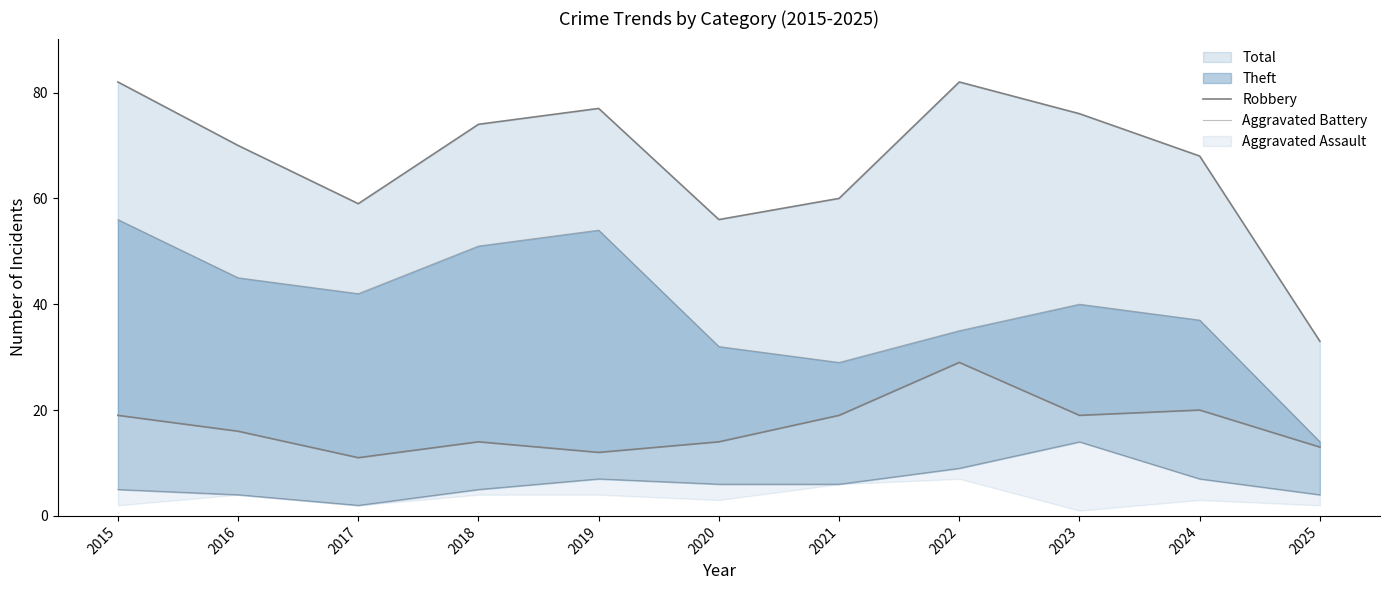

In Robbery, how many points are higher than both neighbors (excluding endpoints)?

3